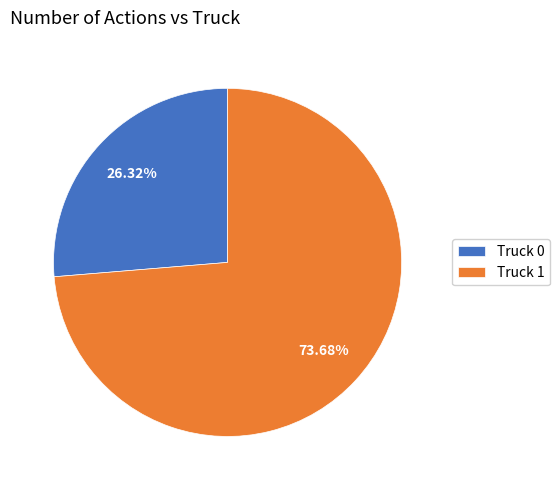

Is there any slice that represents more than half of the pie?

Yes